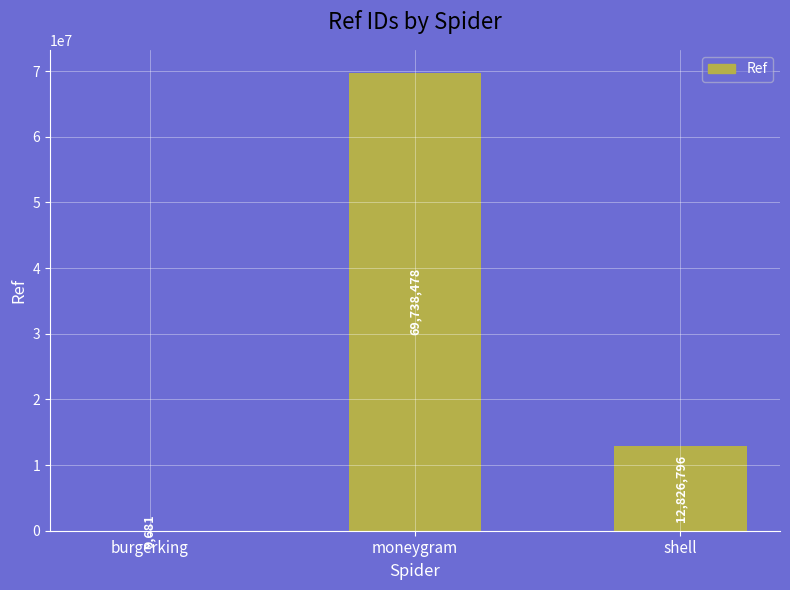

What is the change in value from burgerking to moneygram?

+69728797